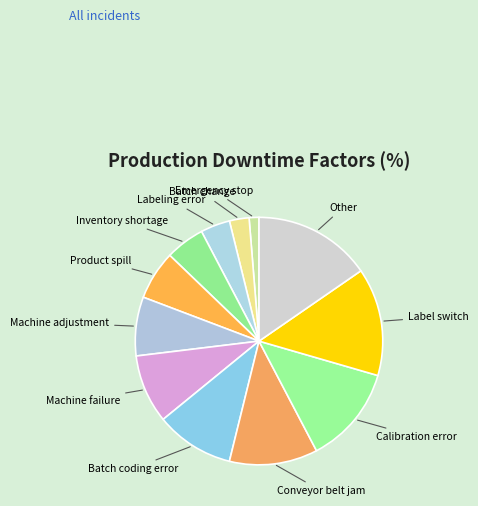

Is the sum of Label switch and Batch change greater than half?

No